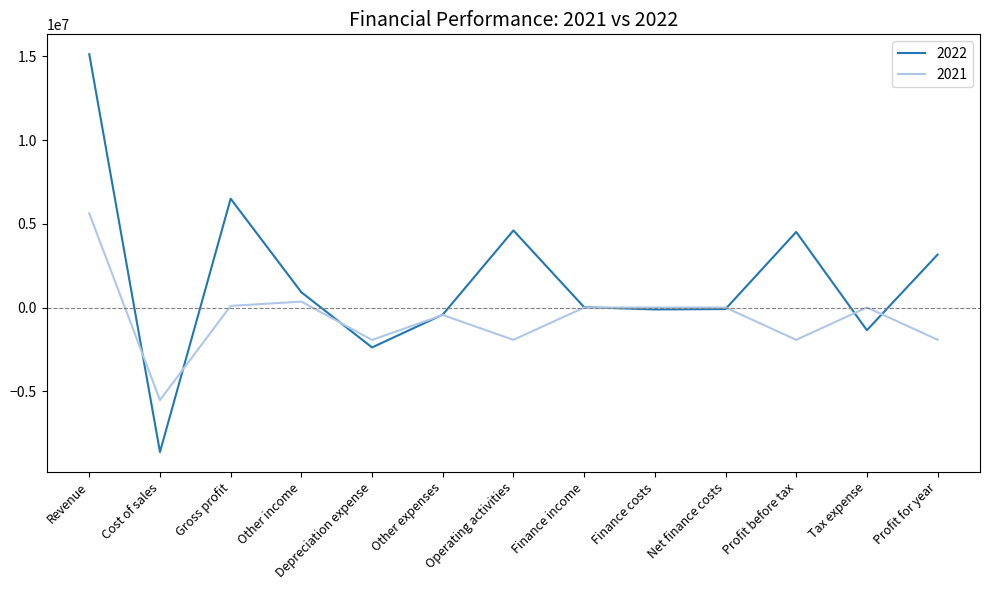

What is the difference between the highest and lowest values at Profit before tax?

6447615